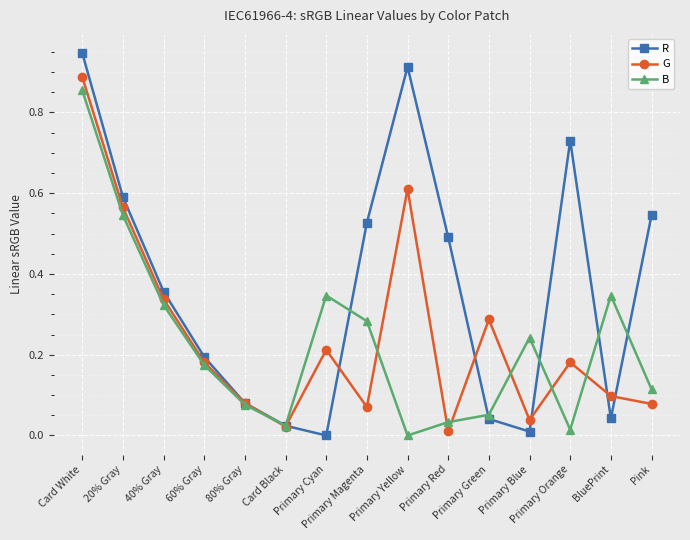

How many lines are shown in the chart?

3